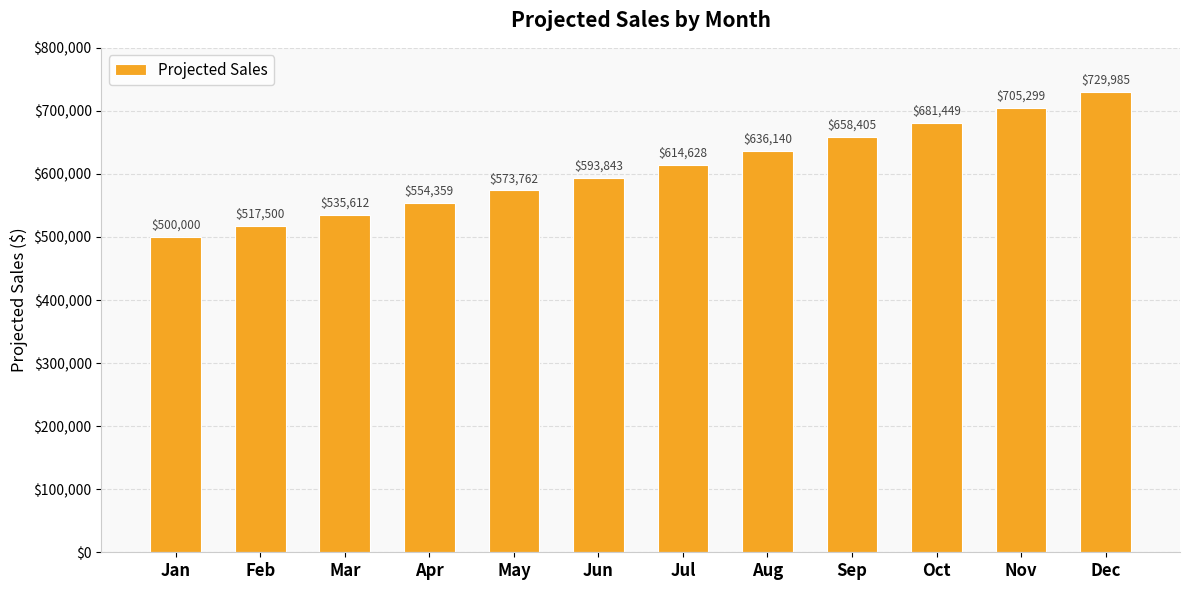

What is the ratio of the value at Sep to the value at Aug?

1.0